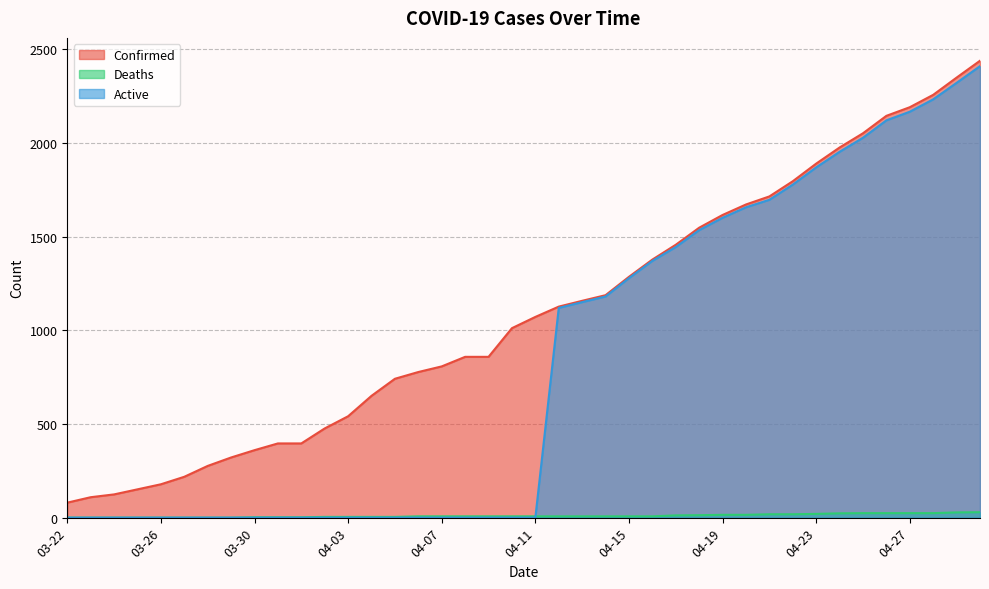

How many lines are shown in the chart?

3